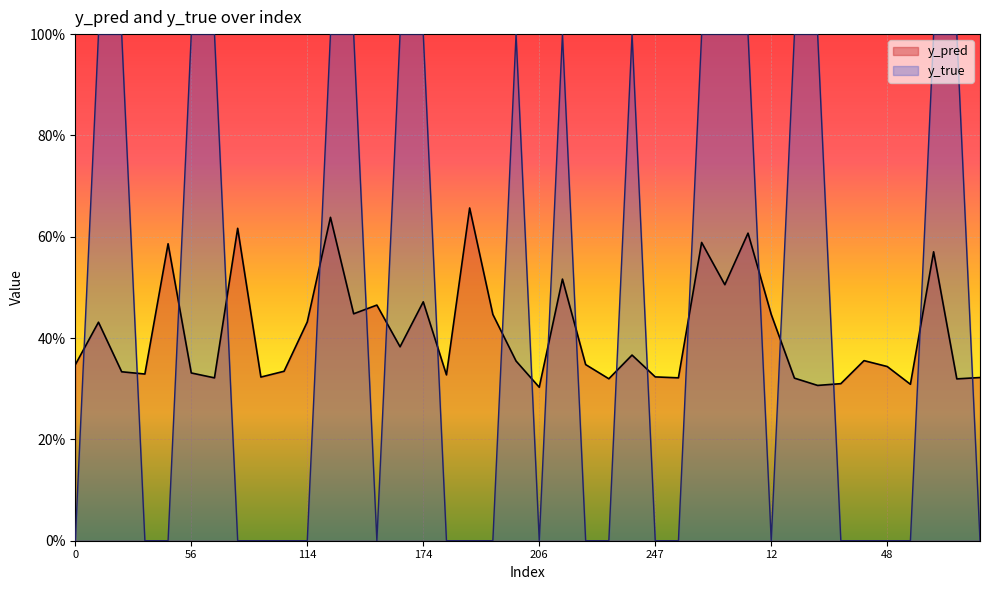

What is the difference between the maximum and second lowest values in the y_true series?

1.0